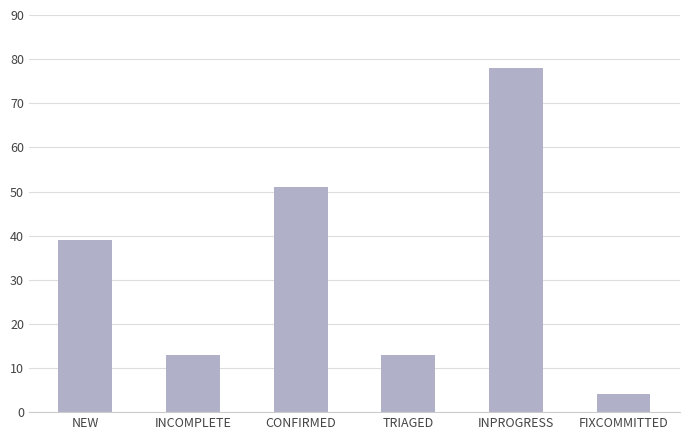

At which label is the value closest to 41?

NEW